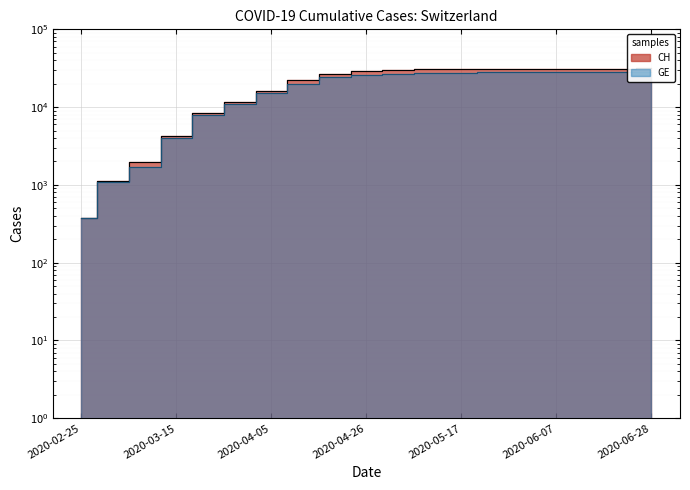

True or false: CH has more than 1 points higher than both neighbors.

False